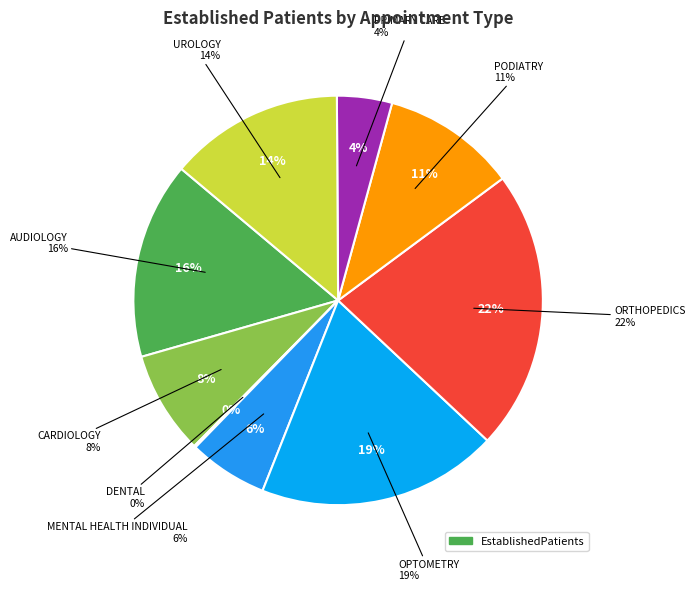

Count the number of slices in the pie.

9